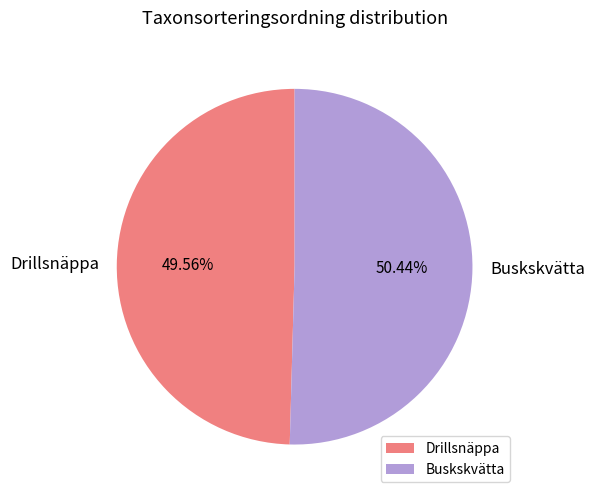

Between Buskskvätta and Drillsnäppa, which is larger?

Buskskvätta